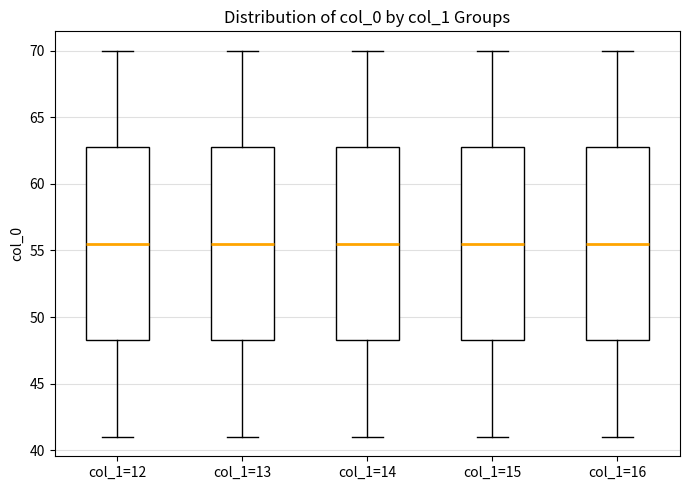

Reading left to right, transcribe this box plot: for each box, give where its median line is, the range the box spans, and where its two whiskers end, as read against the y-axis. The values are not printed on the chart, so give them approximately, as read against the axis.

col_1=12: median 55.5, box 48.5 to 63.0, whiskers 41.0 to 70.0
col_1=13: median 55.5, box 48.5 to 63.0, whiskers 41.0 to 70.0
col_1=14: median 55.5, box 48.5 to 63.0, whiskers 41.0 to 70.0
col_1=15: median 55.5, box 48.5 to 63.0, whiskers 41.0 to 70.0
col_1=16: median 55.5, box 48.5 to 63.0, whiskers 41.0 to 70.0